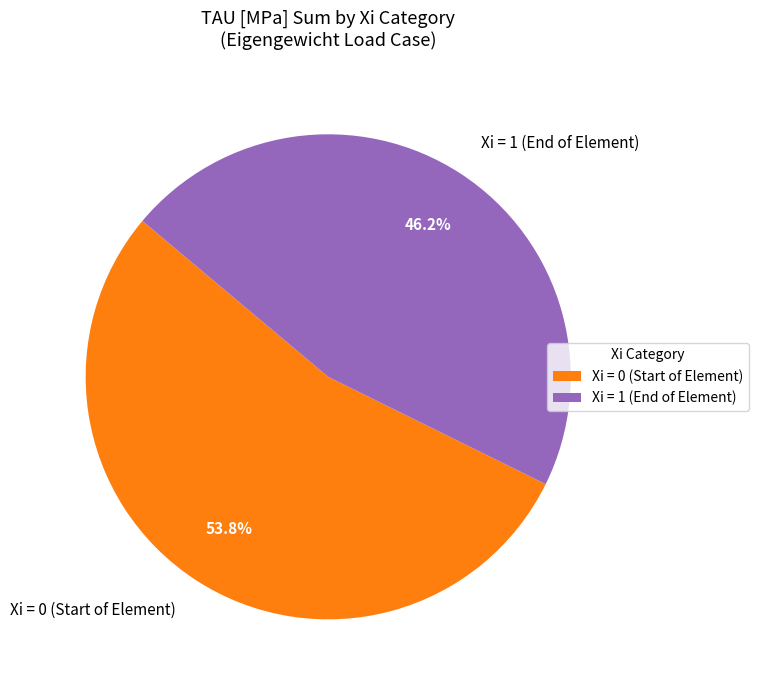

To the nearest percent, what is the difference between the largest and smallest slice percentages?

8%